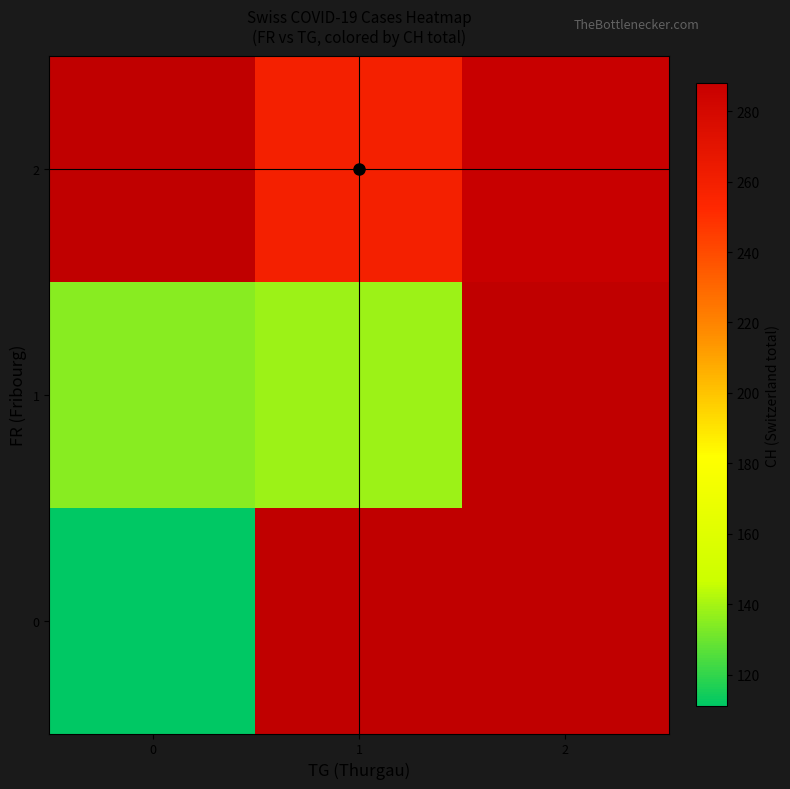

Is it true that row_2 equals 416.6 at 2?

False